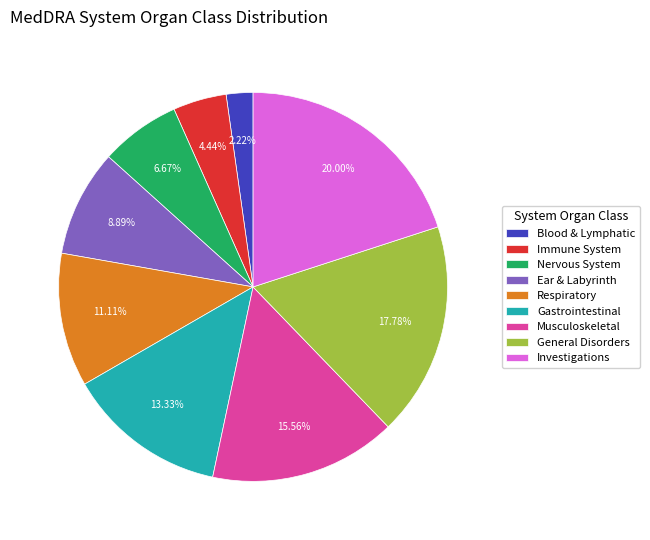

Combined, do General Disorders and Ear & Labyrinth account for over 50%?

No